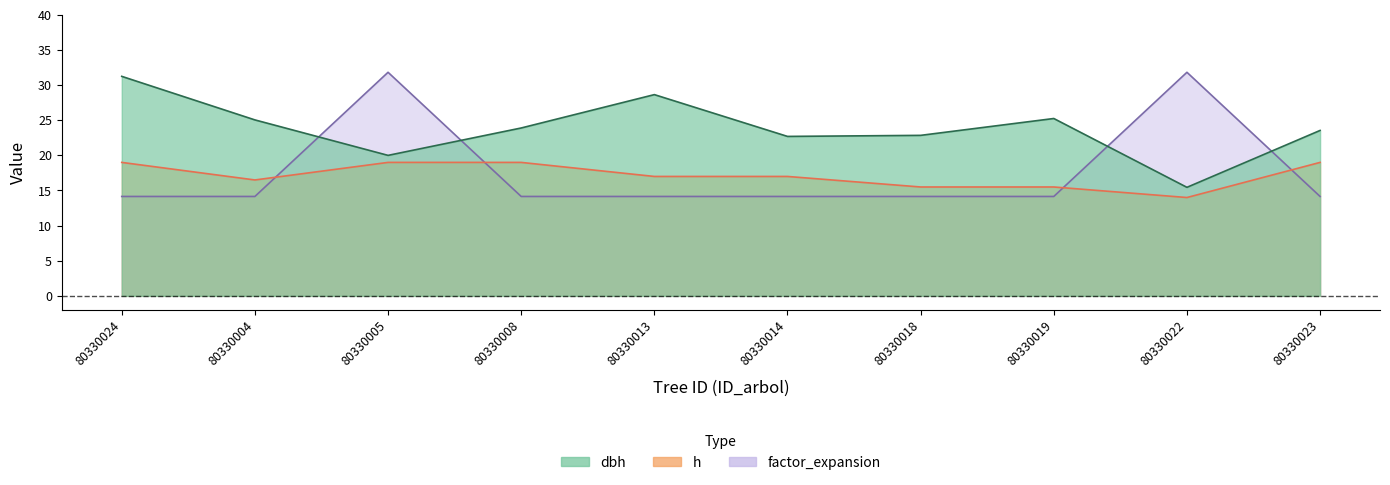

What is the sum of the dbh values at 80330022 and 80330005?

35.5